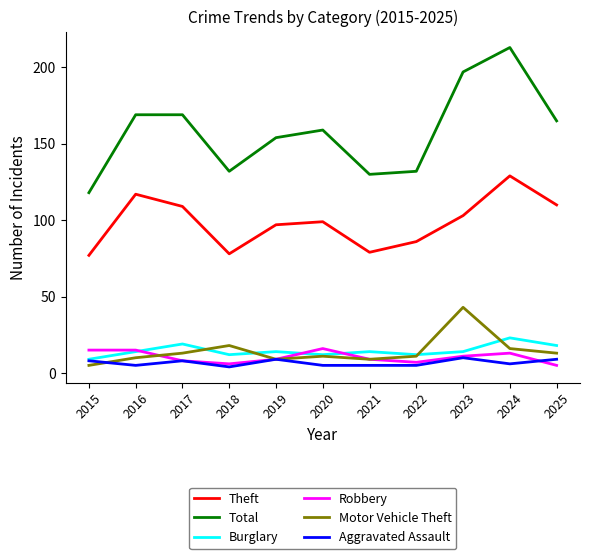

At which label does Aggravated Assault first exceed 6?

2015